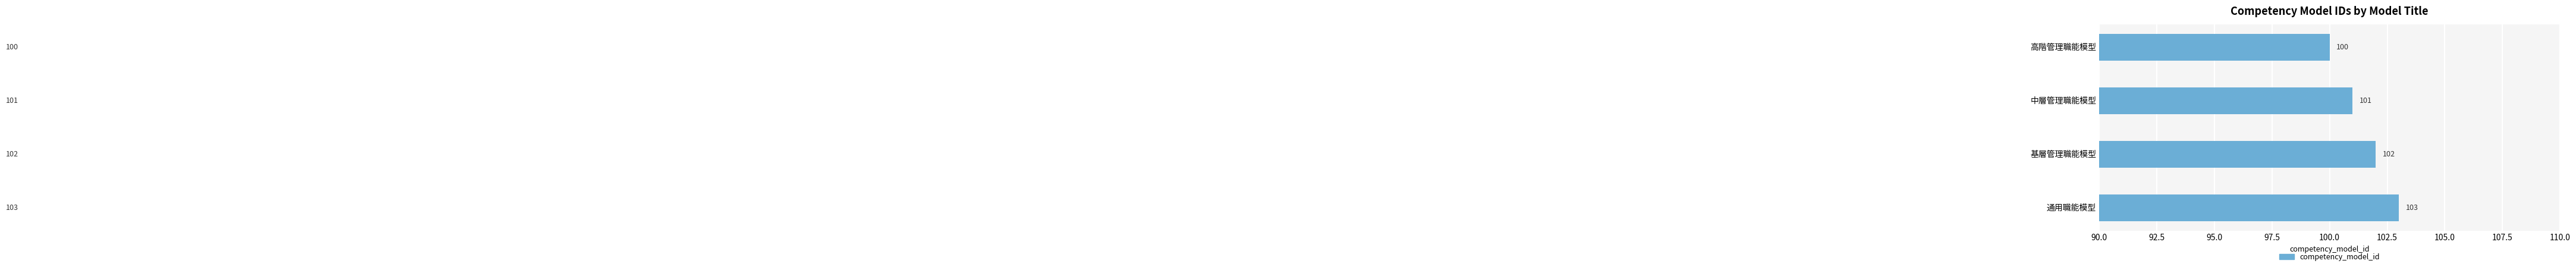

What is the sum of the values at 高階管理職能模型 and 基層管理職能模型?

202